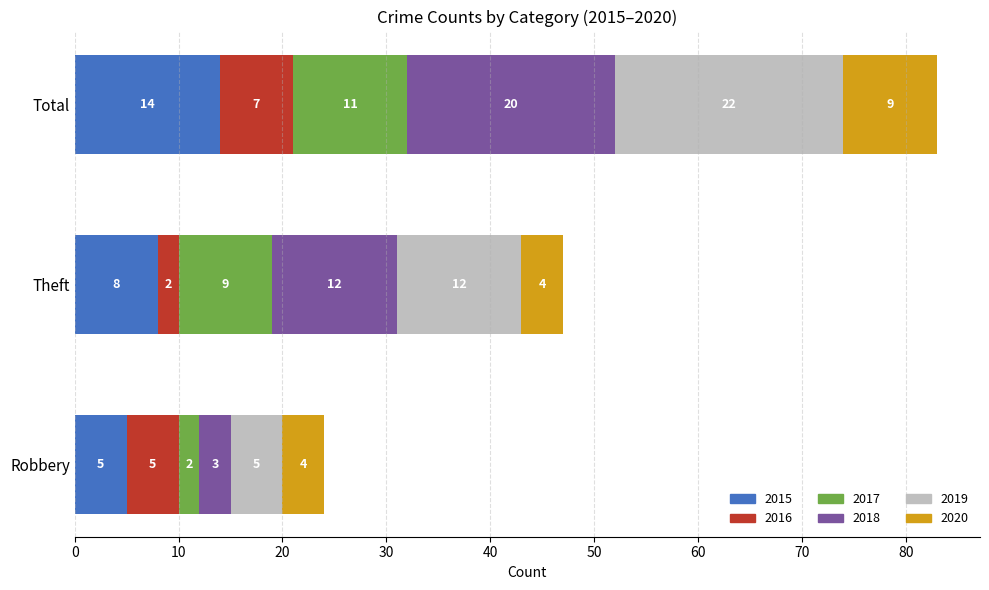

Where is 2015 nearest to the value 9?

Theft